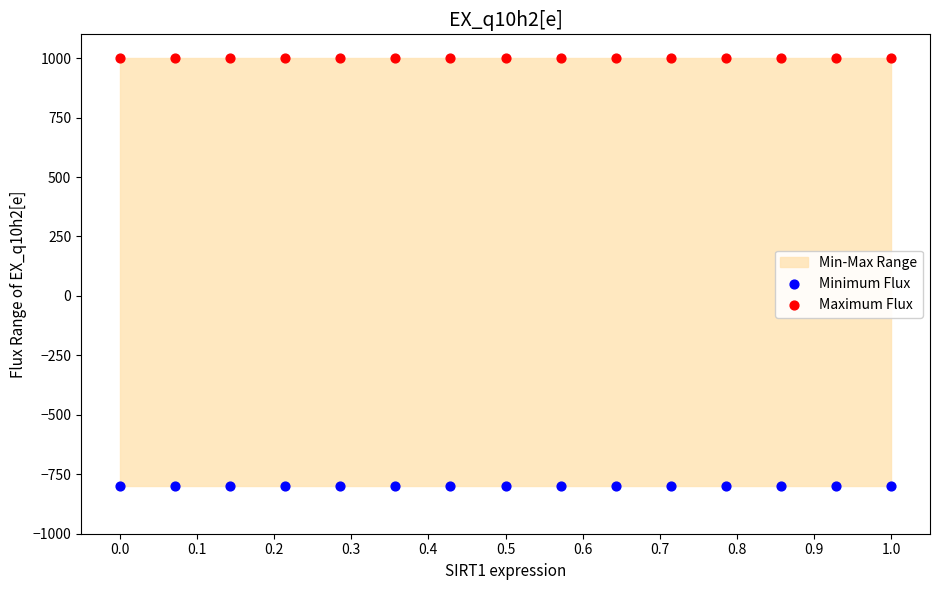

Which series contains the highest Y value?

Maximum Flux